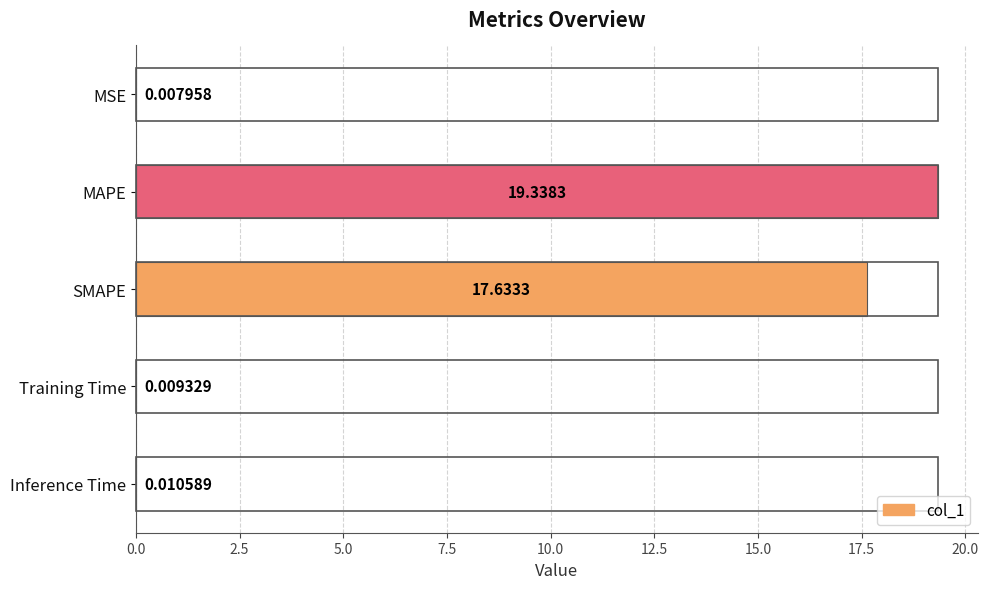

Where is the data nearest to the value 9?

SMAPE